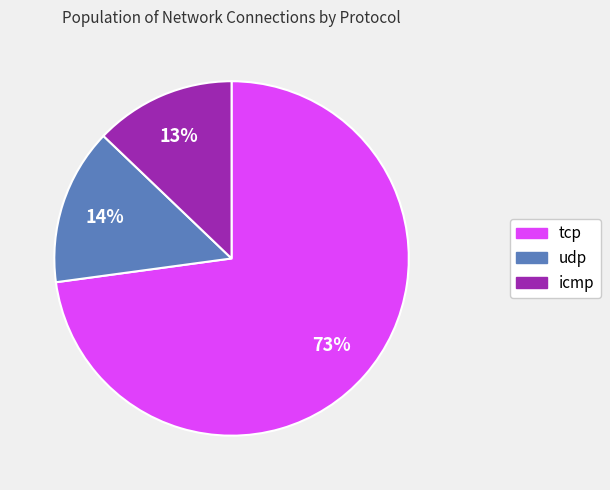

Is the sum of udp and icmp greater than half?

No